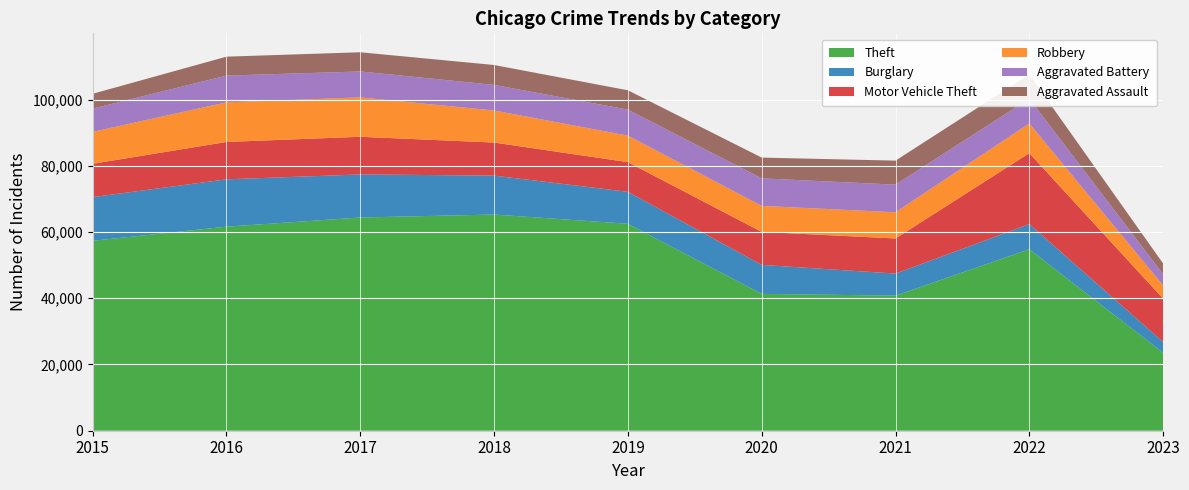

Reading left to right, what are all the values shown in this chart?

Theft: 57350	61620	64382	65286	62491	41320	40792	54790	23542
Burglary: 13184	14289	13001	11746	9639	8757	6658	7591	3243
Motor Vehicle Theft: 10068	11286	11380	9985	8977	9959	10599	21446	13101
Robbery: 9638	11960	11880	9680	7994	7855	7917	8964	3984
Aggravated Battery: 7018	8085	7845	7734	7857	8319	8346	7487	3377
Aggravated Assault: 4480	5712	5793	6001	5841	6263	7243	7277	3236